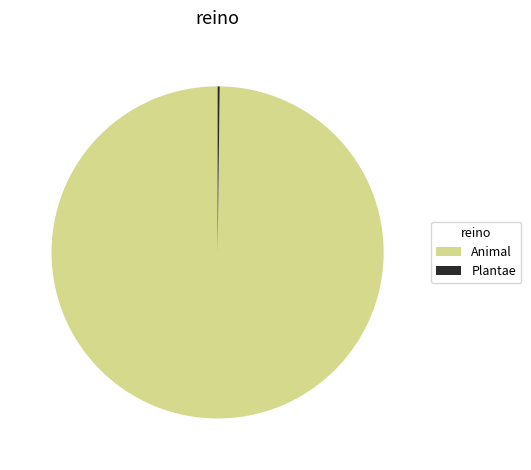

True or false: Animal accounts for 100% of the total.

True